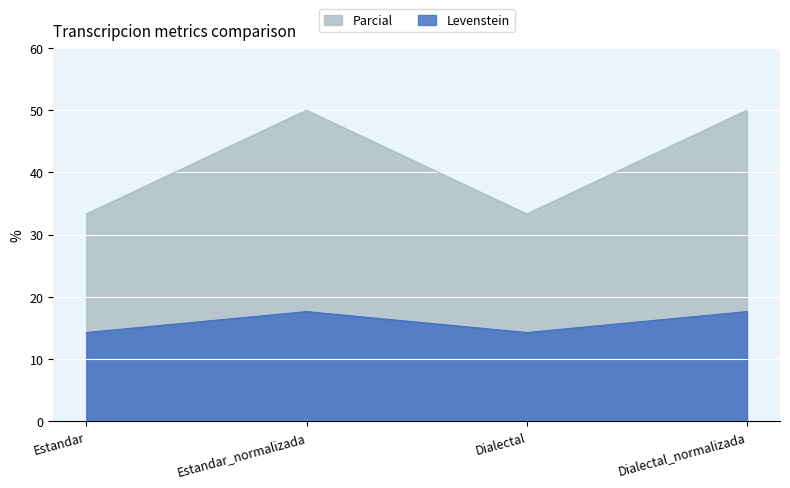

The Parcial series shows 7.7 at Dialectal_normalizada. True or false?

False